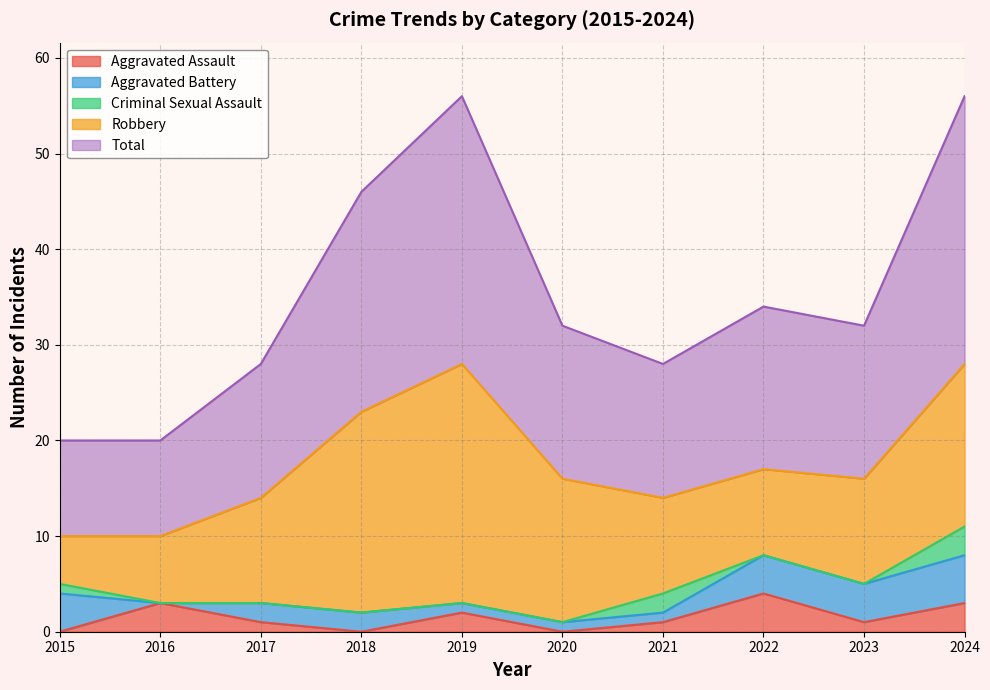

Which category has the highest value in the Aggravated Battery series?

2024